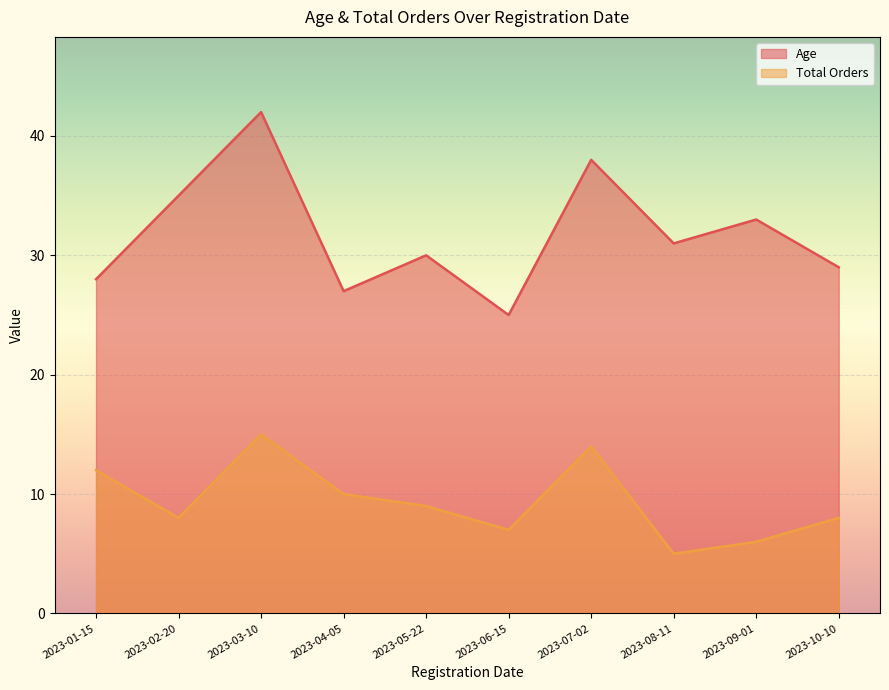

What is the difference between the Total Orders values at 2023-09-01 and 2023-04-05?

4